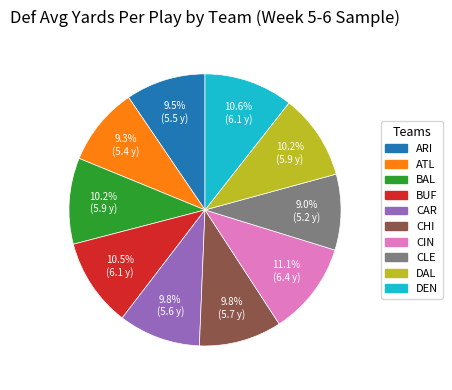

What percentage do BUF and CLE together represent?

19.5%